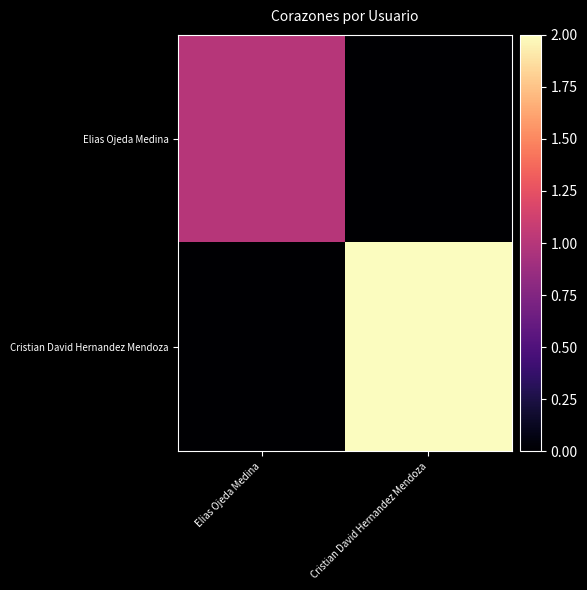

What is the spread (max minus min) of values at Elias Ojeda Medina?

1